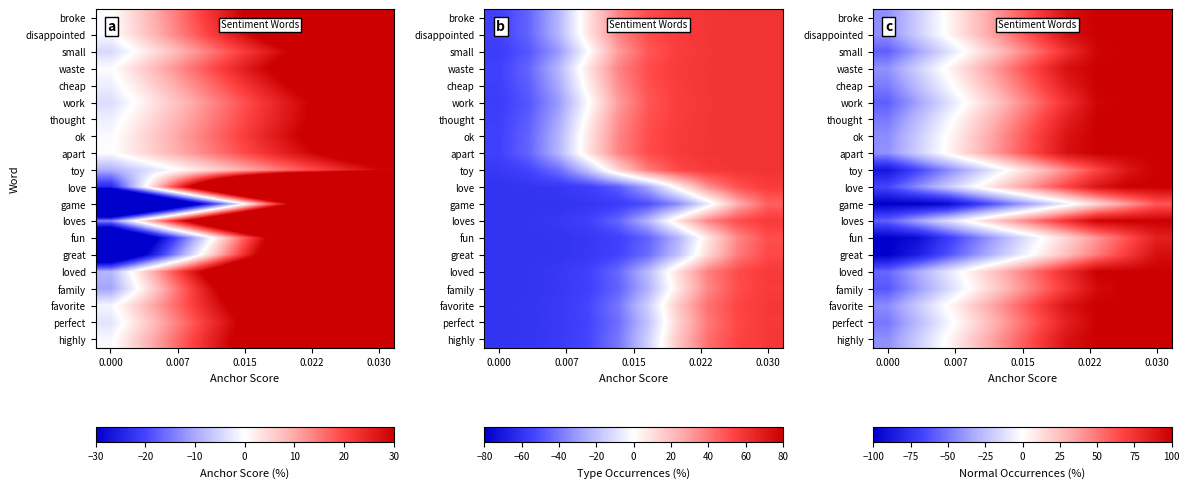

The value of fun at 0.000 is -27.2. True or false?

False